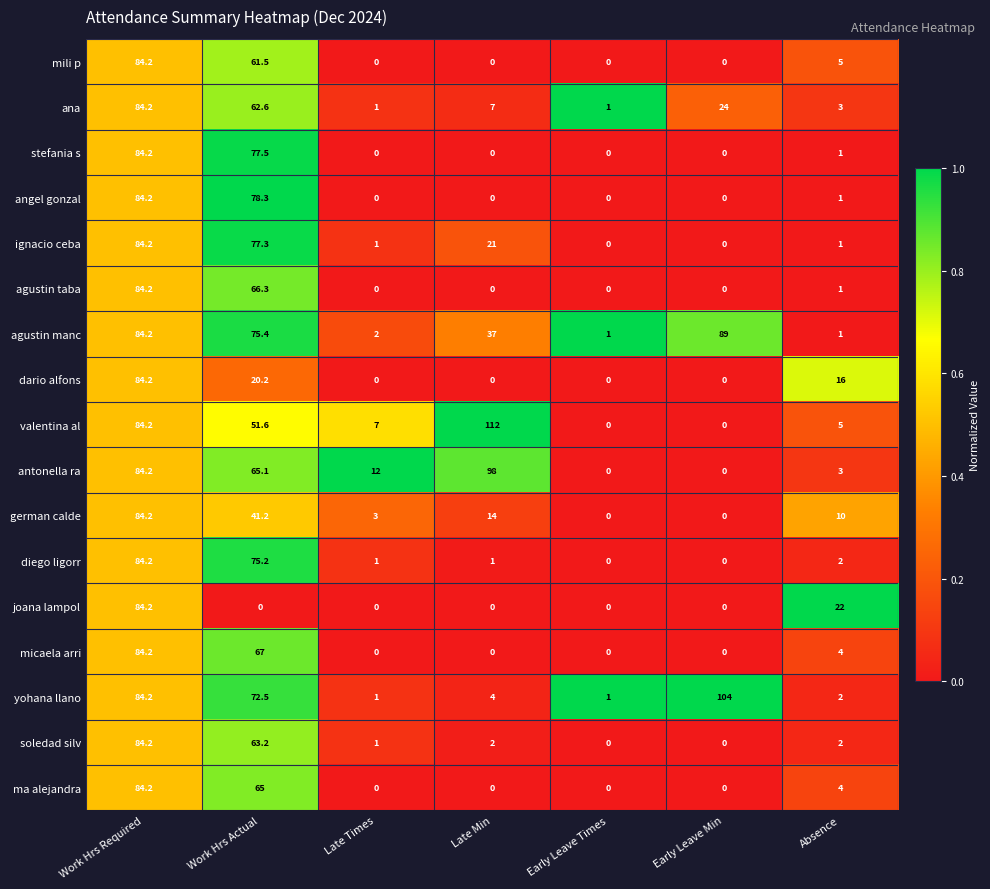

Which series has the largest total across all categories?

agustin manc